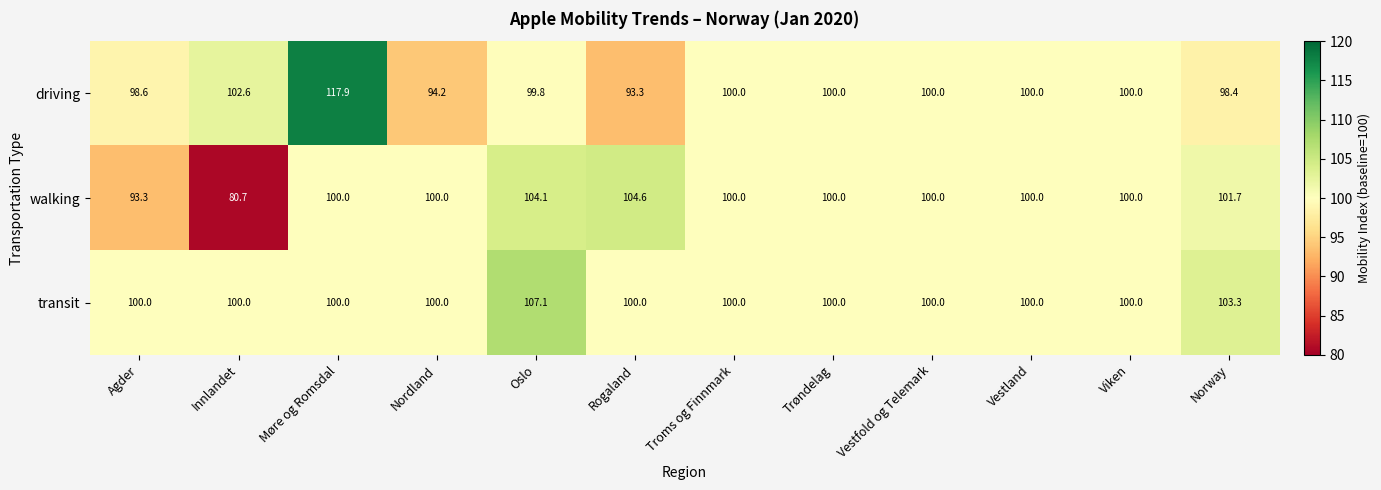

Which series changed the most between Nordland and Oslo?

transit